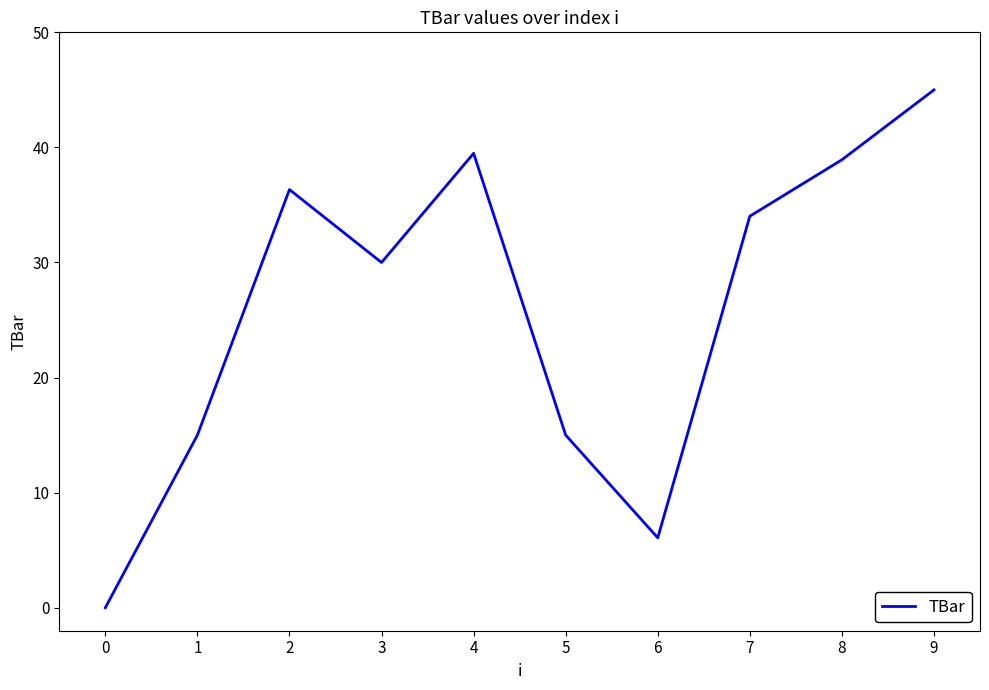

Which has a higher value, 8 or 9?

9